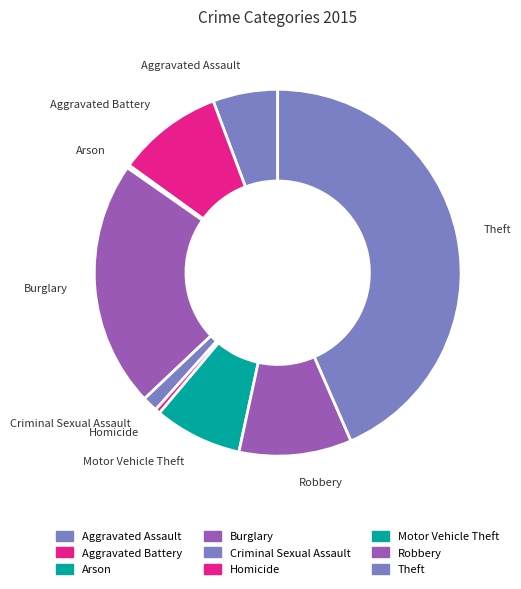

What is the largest slice in the pie chart?

Theft